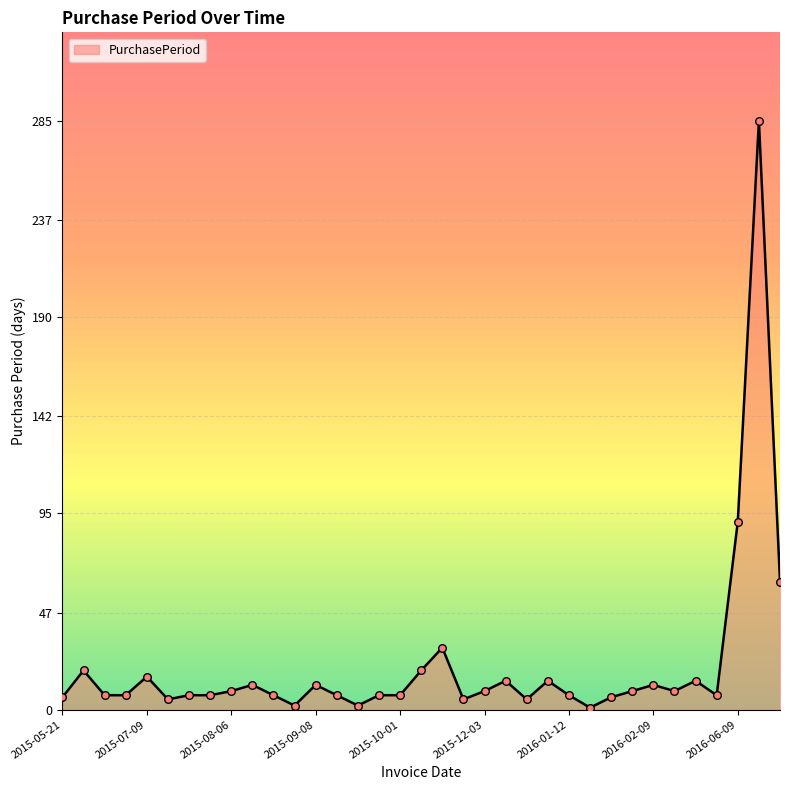

What is the difference between the maximum and minimum values?

284